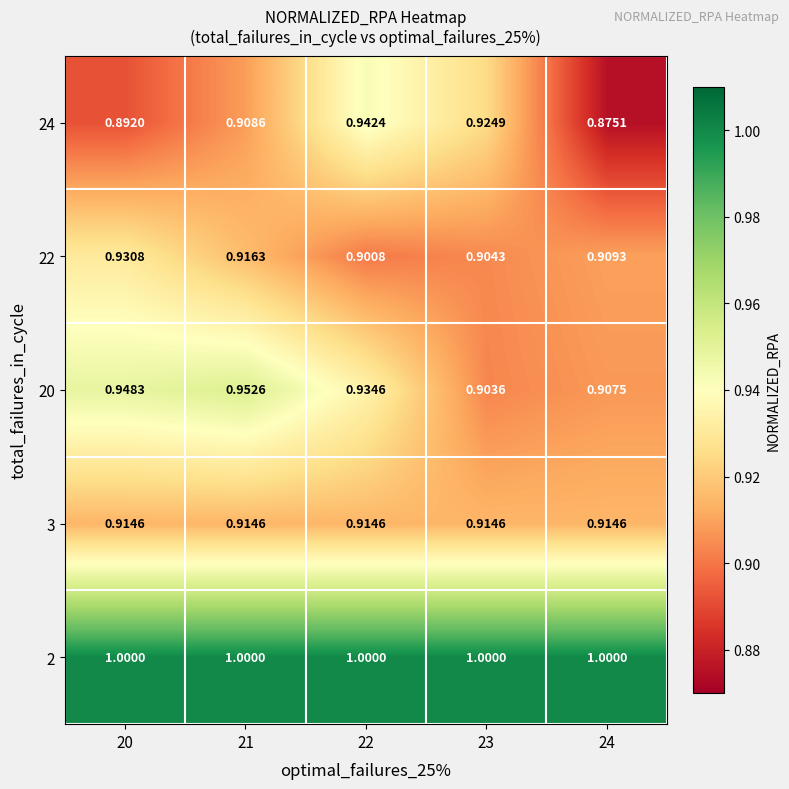

Is the value of 2 at 22 greater than the value of 20 at 24?

Yes